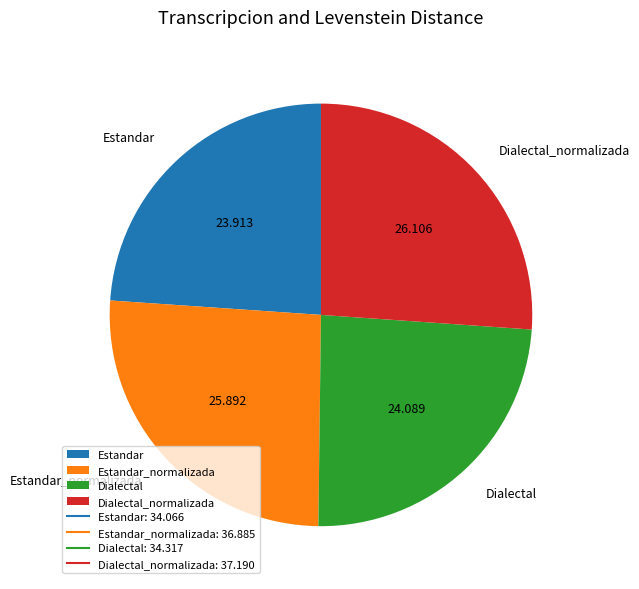

Do Estandar and Dialectal together represent more than half of the pie?

No